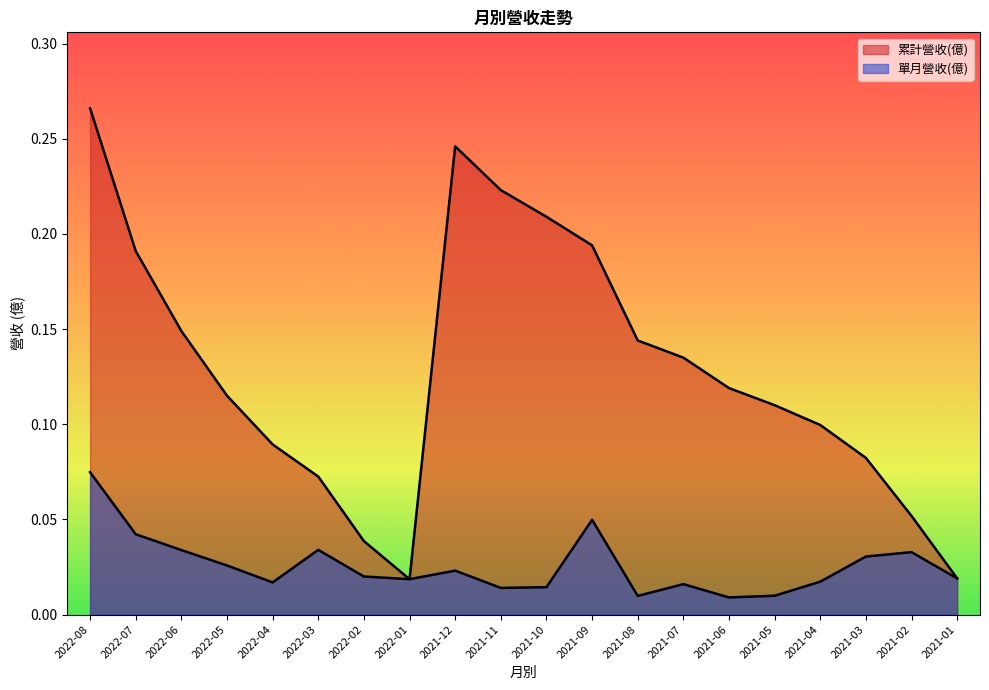

Reading right to left, extract all data points from this chart.

累計營收(億): 0.0	0.1	0.1	0.1	0.1	0.1	0.1	0.1	0.2	0.2	0.2	0.2	0.0	0.0	0.1	0.1	0.1	0.1	0.2	0.3
單月營收(億): 0.0	0.0	0.0	0.0	0.0	0.0	0.0	0.0	0.0	0.0	0.0	0.0	0.0	0.0	0.0	0.0	0.0	0.0	0.0	0.1